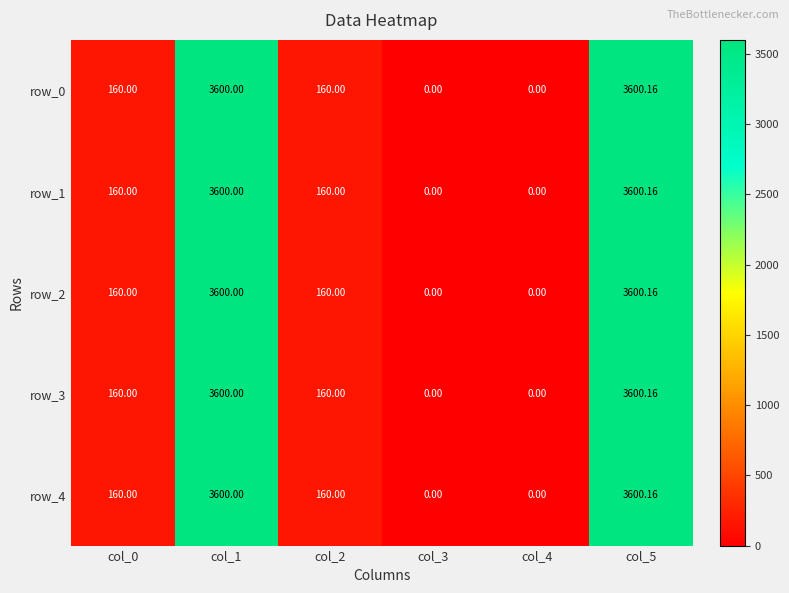

What is the average value of the row_0 series?

1253.4